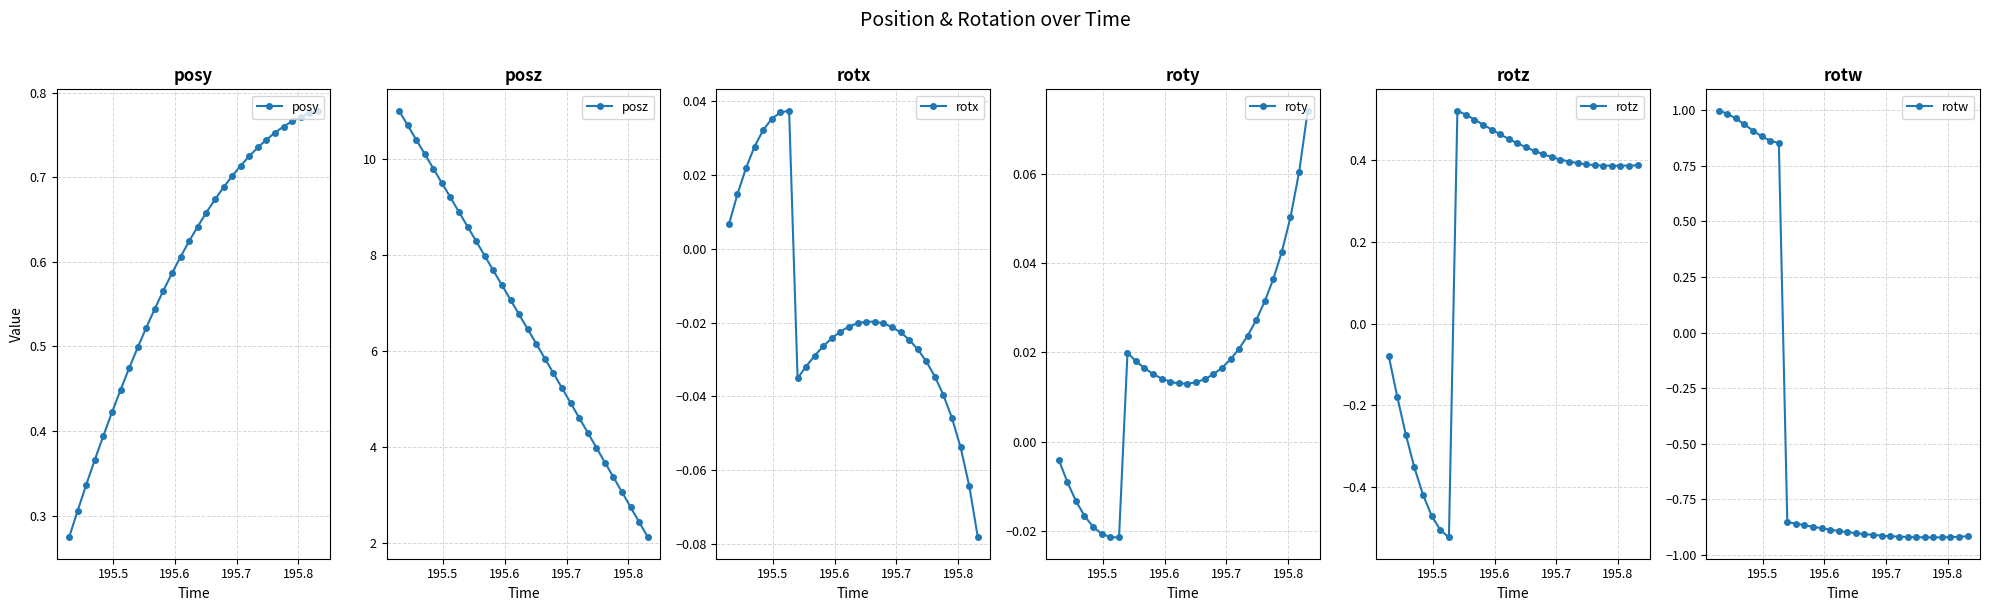

What is the lowest value of the posz series?

2.1